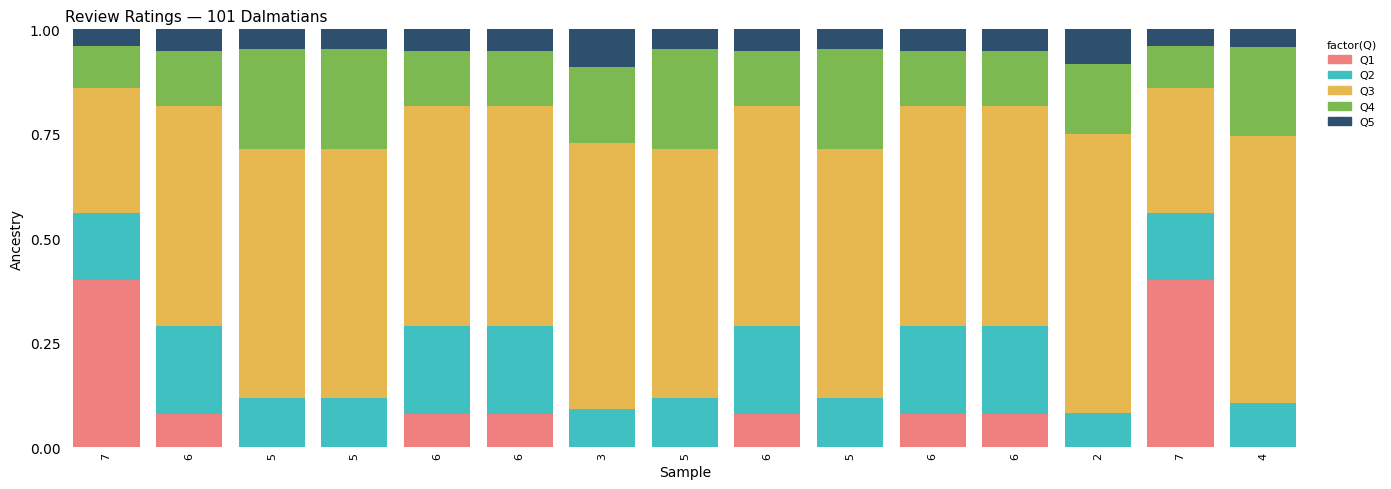

Count the number of data series in this chart.

5